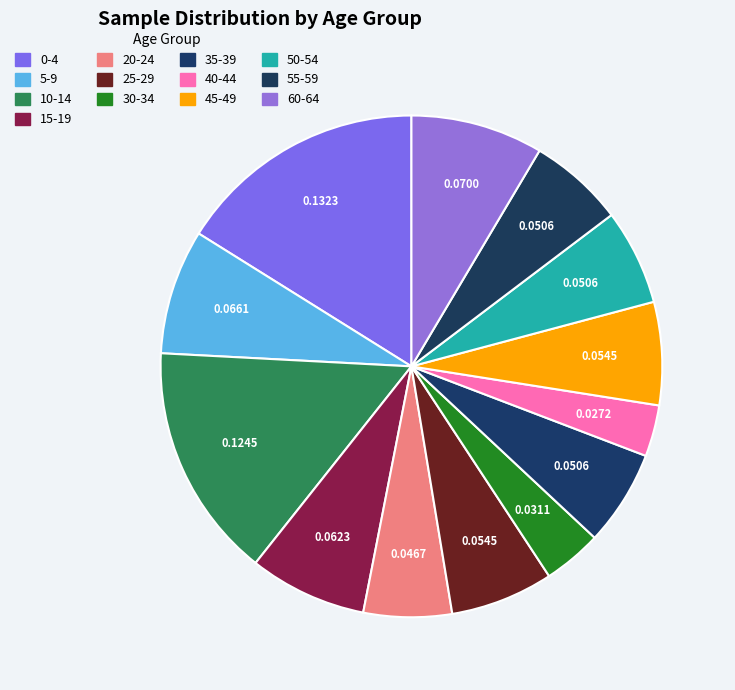

How much of the chart is everything except 55-59?

93.8%